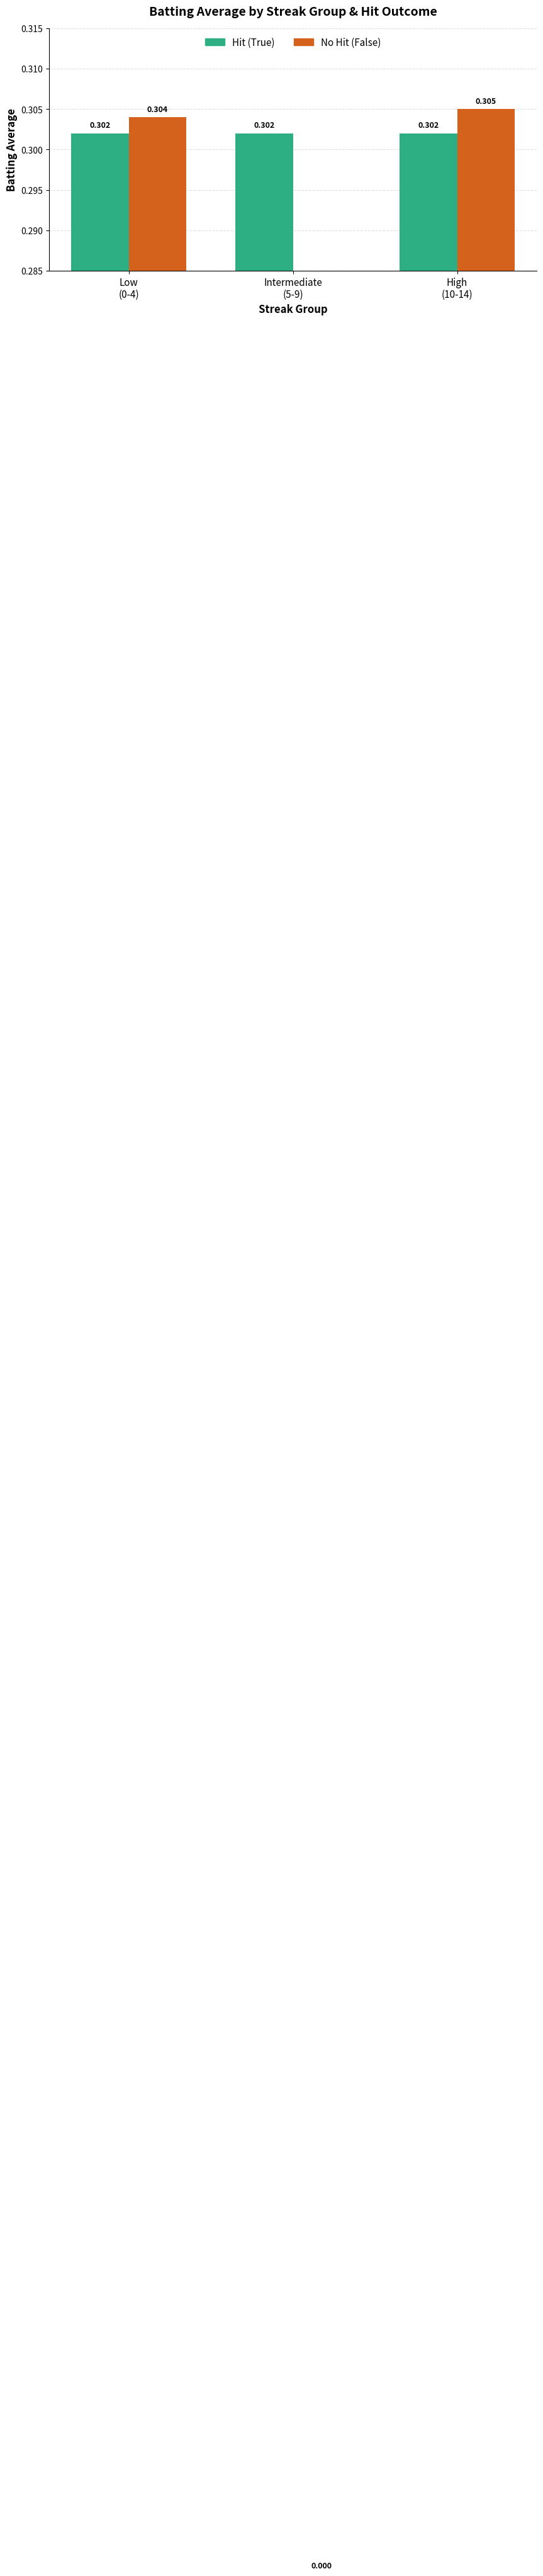

Is it true that Hit (True) equals 0.2 at Low
(0-4)?

False